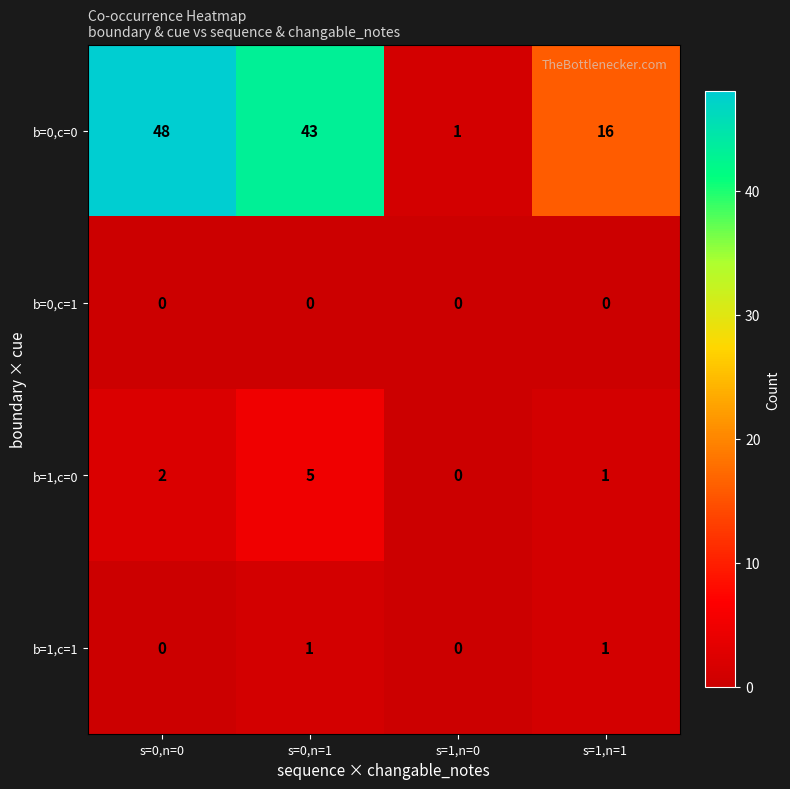

At which label does b=0,c=0 first exceed 43?

s=0,n=0